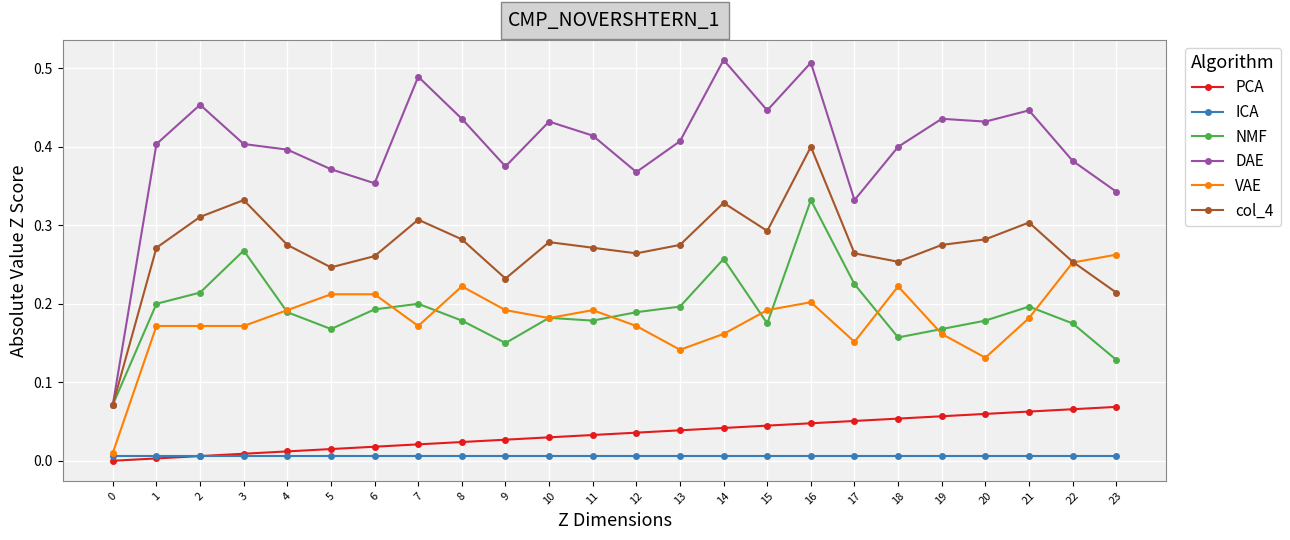

True or false: VAE and PCA intersect in this chart.

False